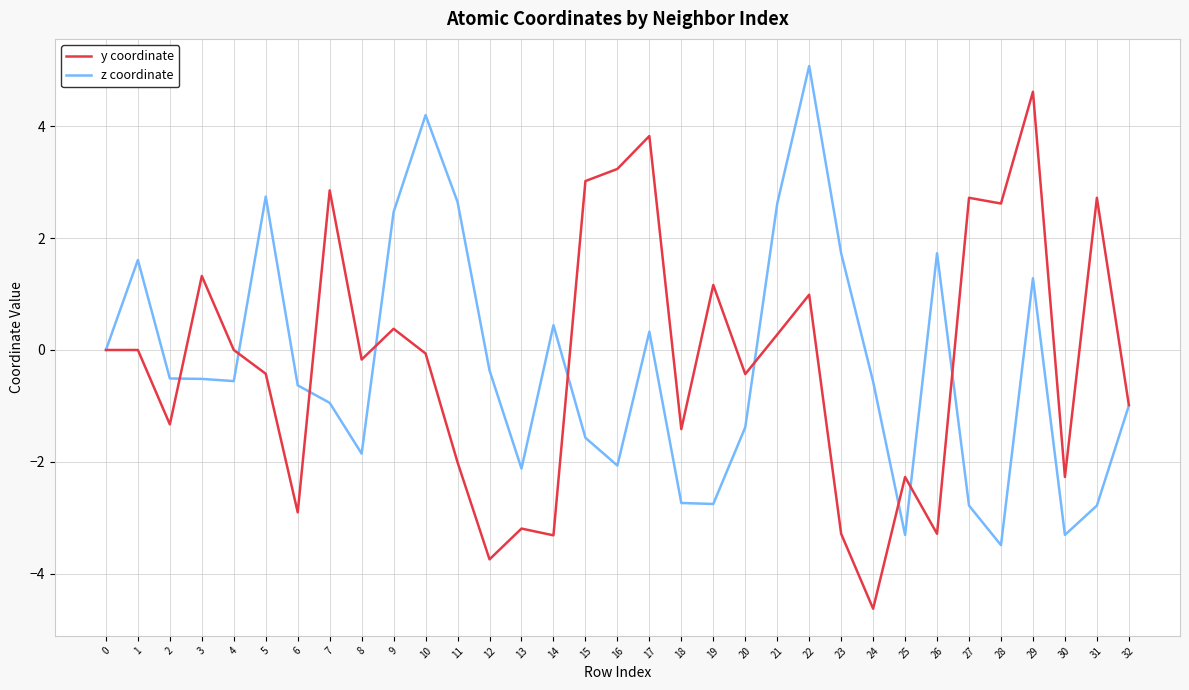

At how many categories does at least one series exceed 4?

3